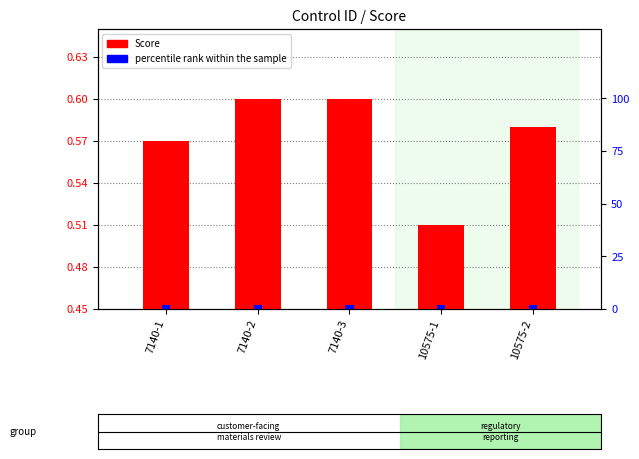

What is the minimum value for percentile rank within the sample?

2.0